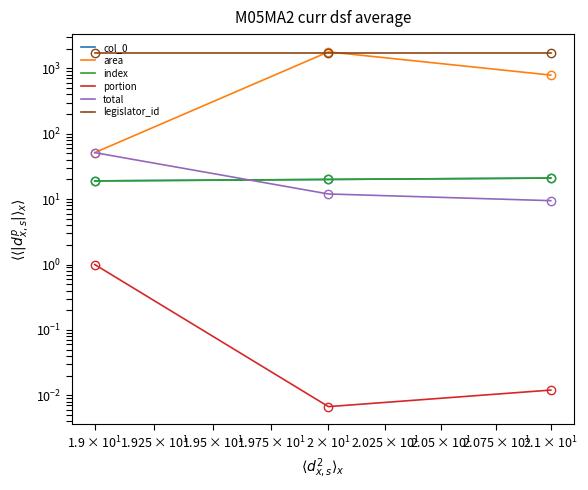

Is the value of col_0 at $\mathdefault{10^{2}}$ greater than the value of total at $\mathdefault{10^{2}}$?

Yes